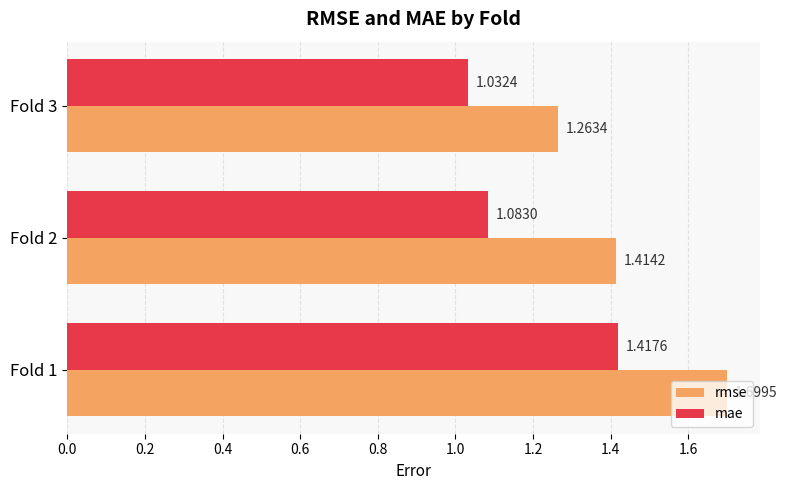

What is the total value across all series at Fold 2?

2.5